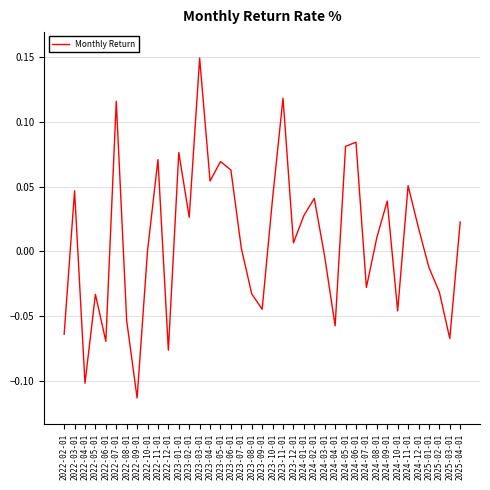

What is the change in value from 2022-04-01 to 2023-08-01?

+0.1